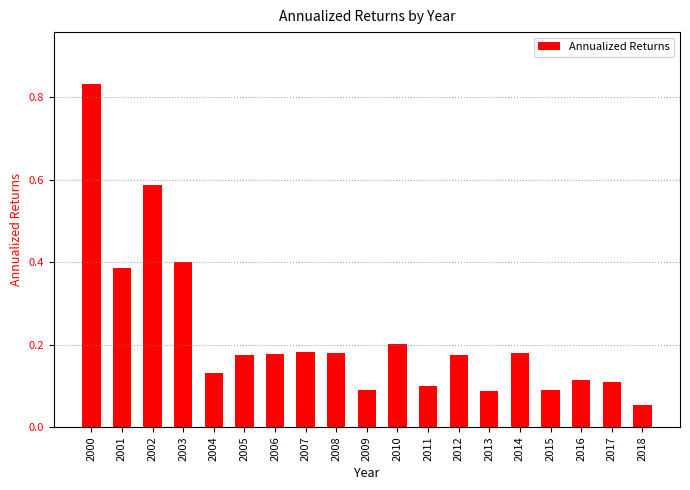

At which category does the chart reach its minimum across all series?

2018